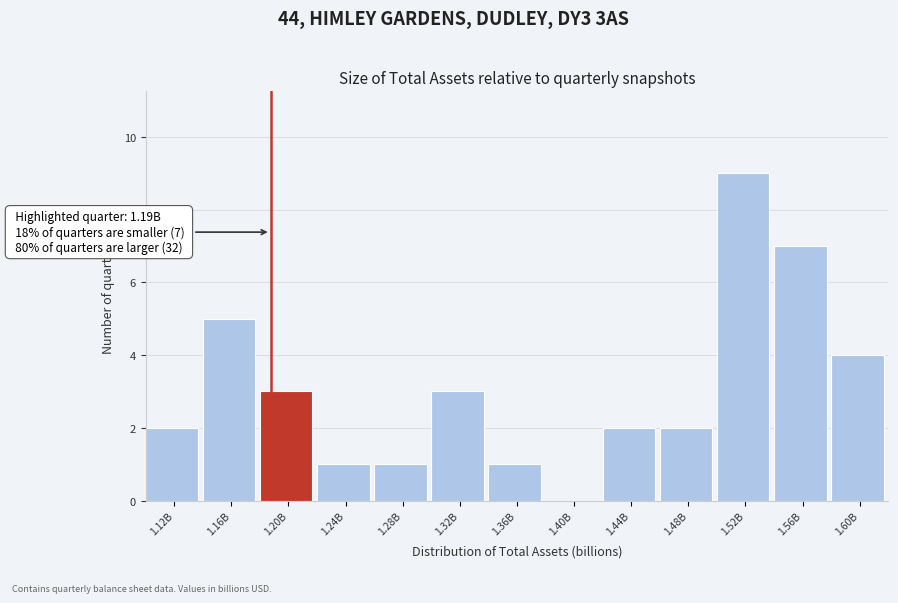

Reading right to left, list all the values displayed in this chart.

1.60B=4	1.56B=7	1.52B=9	1.48B=2	1.44B=2	1.40B=0	1.36B=1	1.32B=3	1.28B=1	1.24B=1	1.20B=3	1.16B=5	1.12B=2